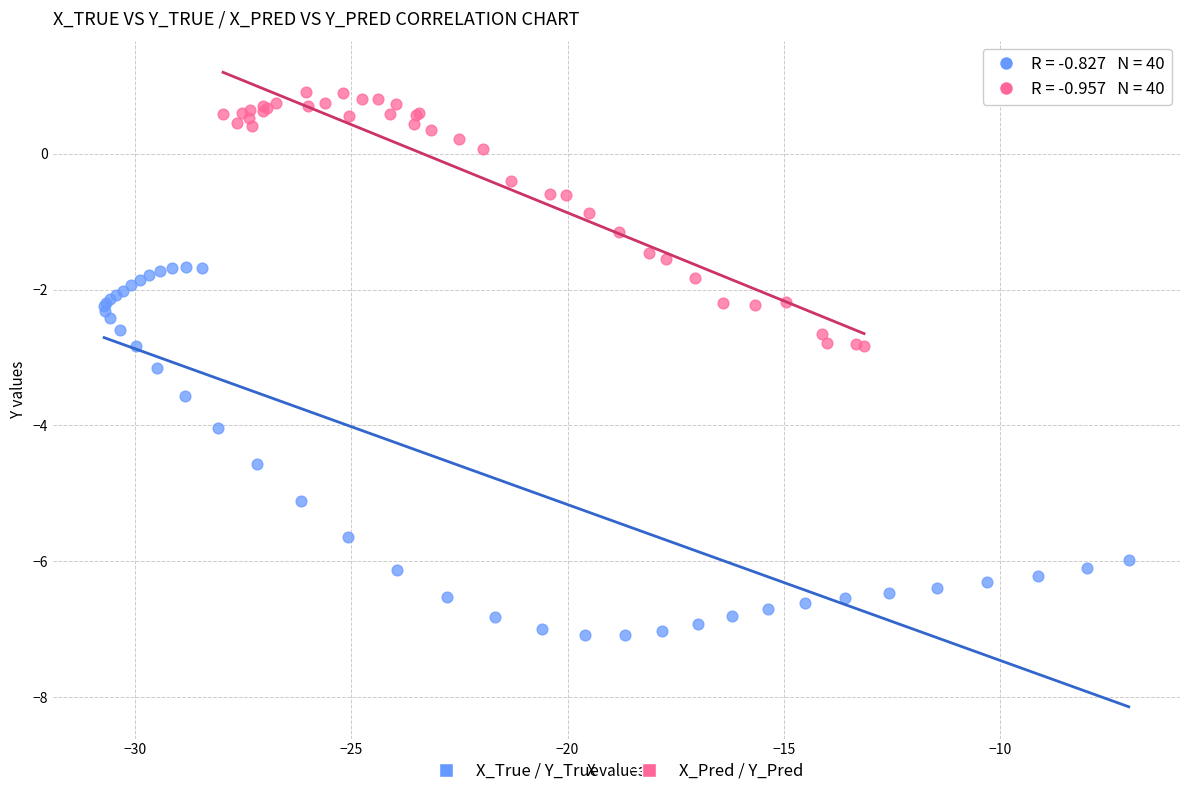

Which series reaches the maximum Y coordinate?

X_Pred / Y_Pred